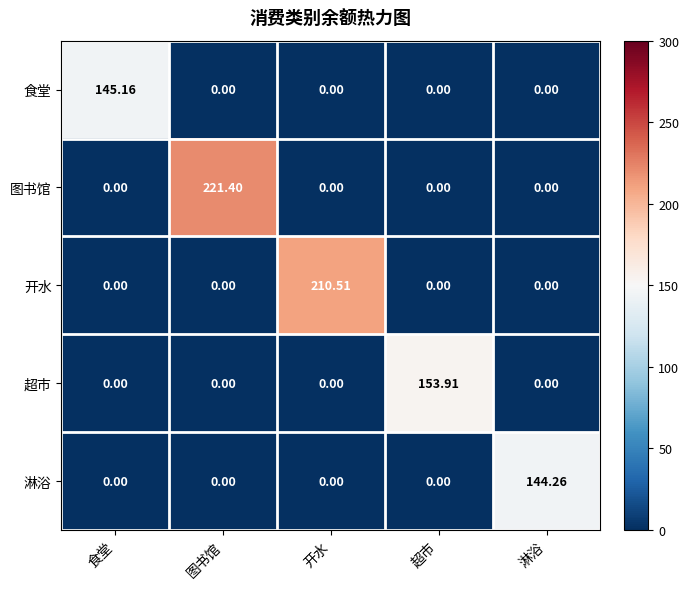

List the series in order of their peak value, lowest first.

淋浴, 食堂, 超市, 开水, 图书馆